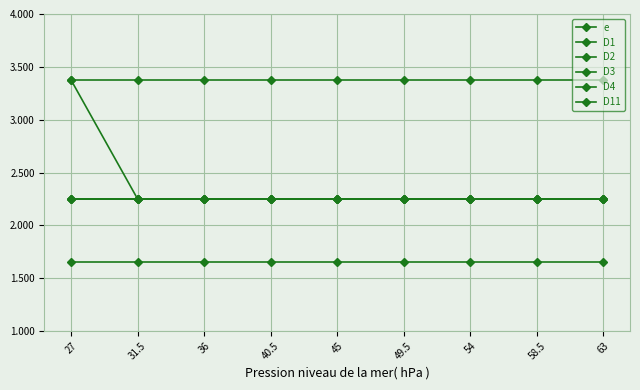

What is the minimum value shown in the chart?

1.6